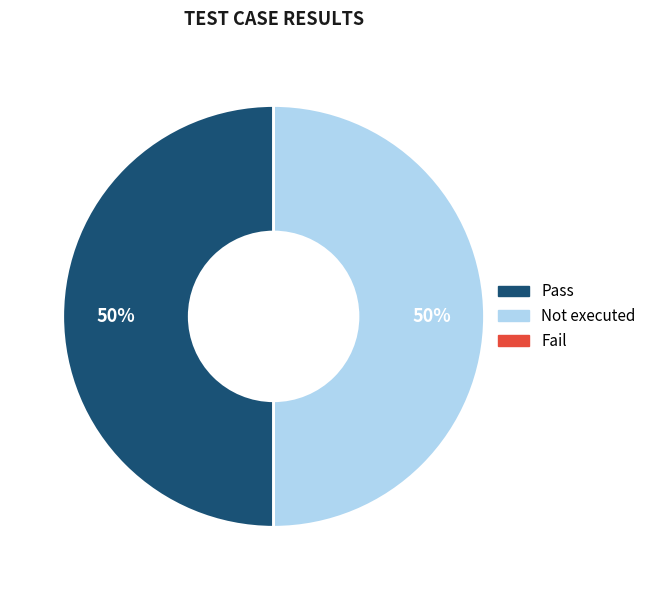

To the nearest percent, what is the average slice percentage?

50%